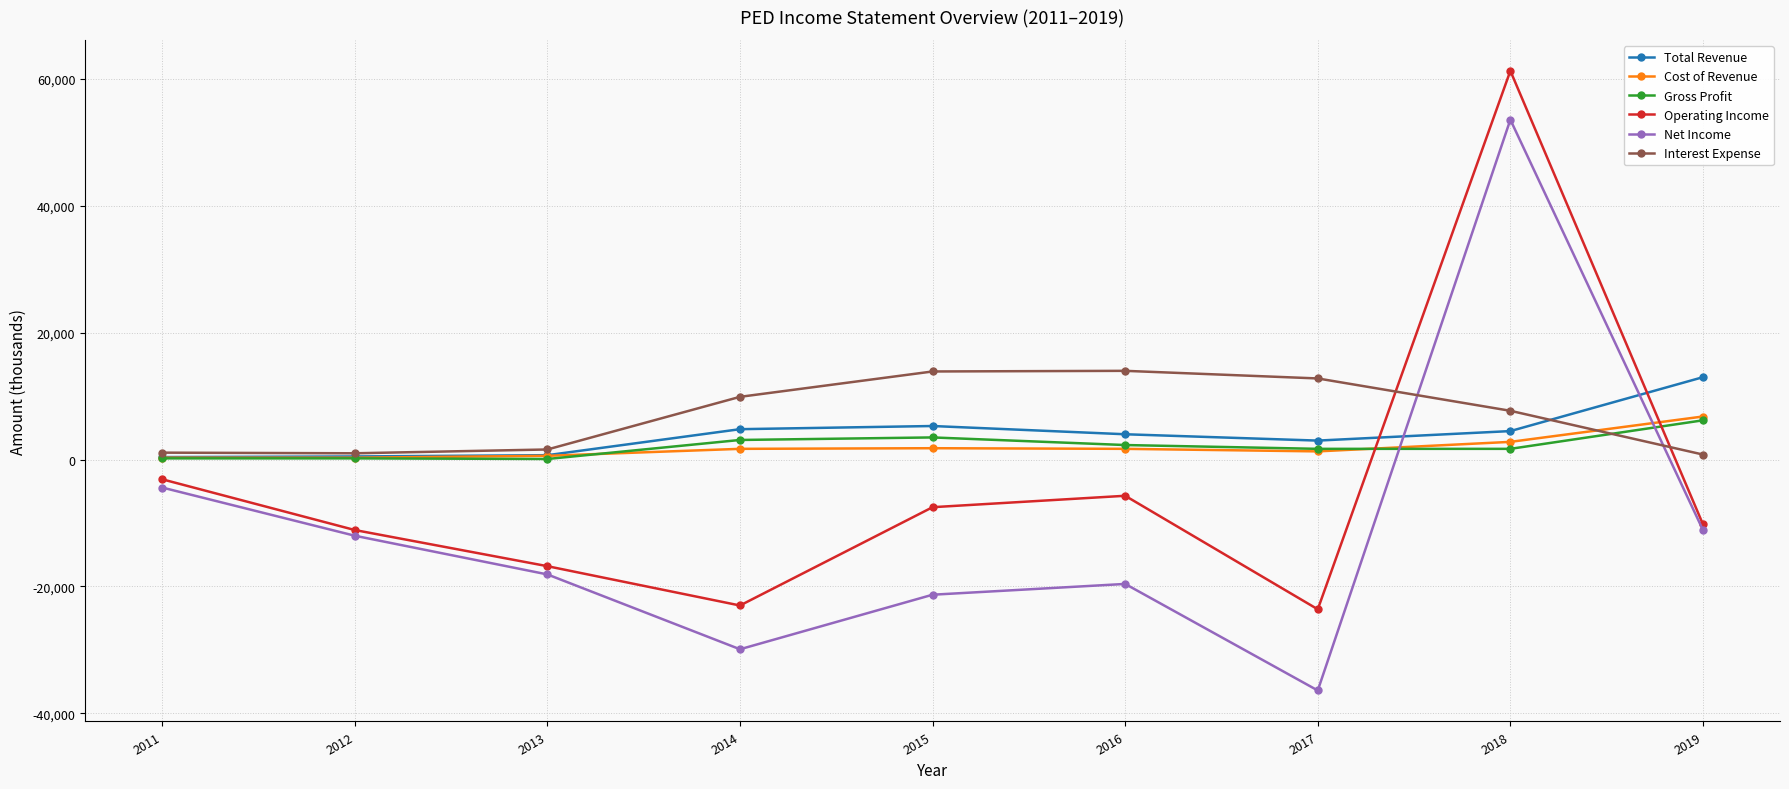

Which category has the highest value across all series?

2018